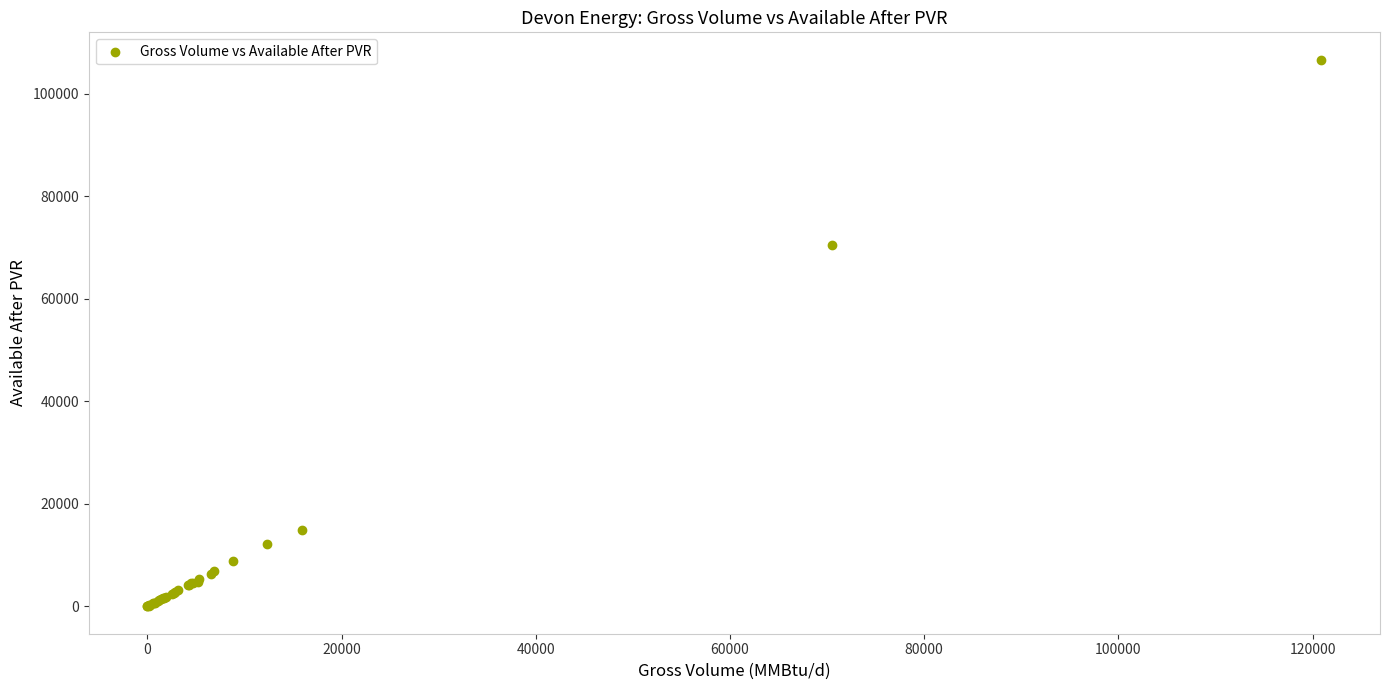

What Y value in the scatter plot is closest to 53314?

70475.0